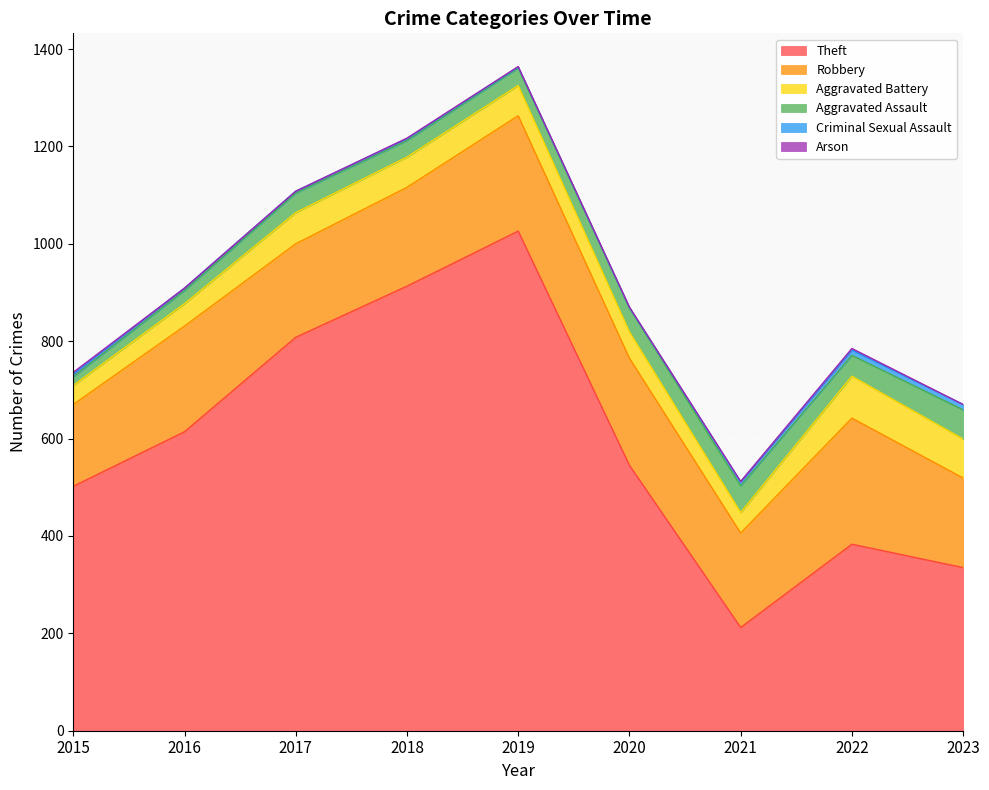

The value of Theft at 2017 is 808. True or false?

True